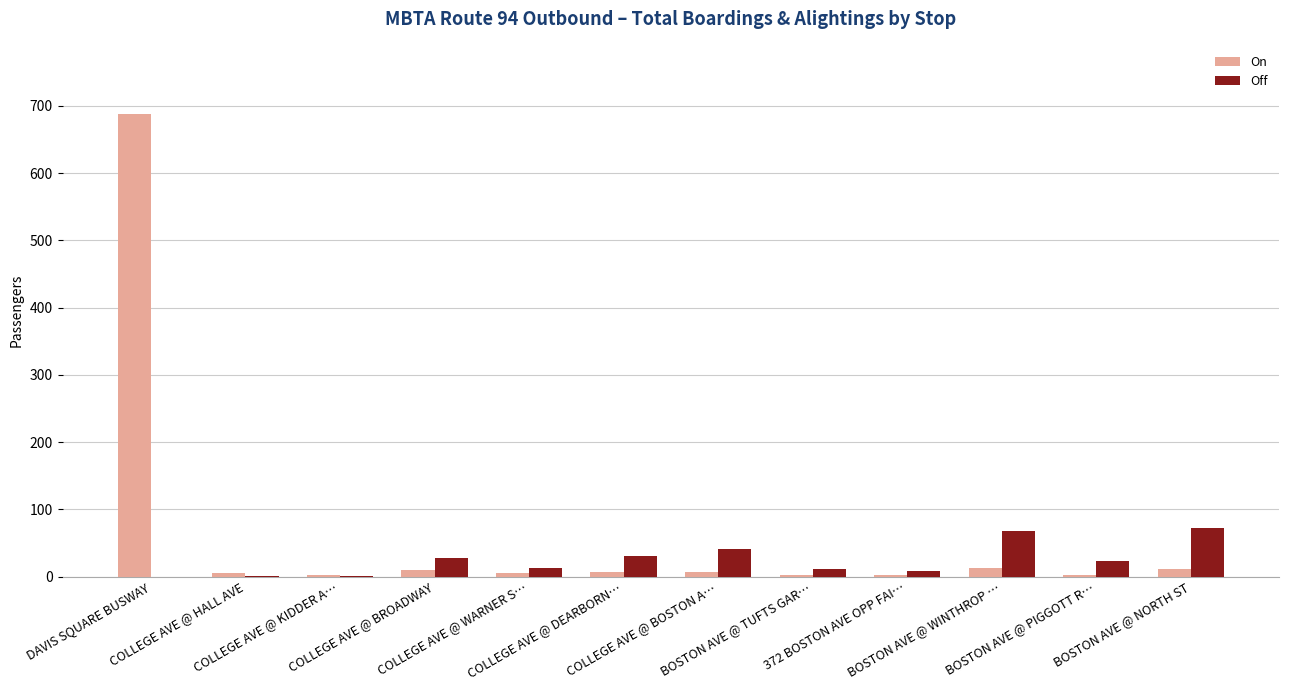

At which category is the sum across all series the highest?

DAVIS SQUARE BUSWAY